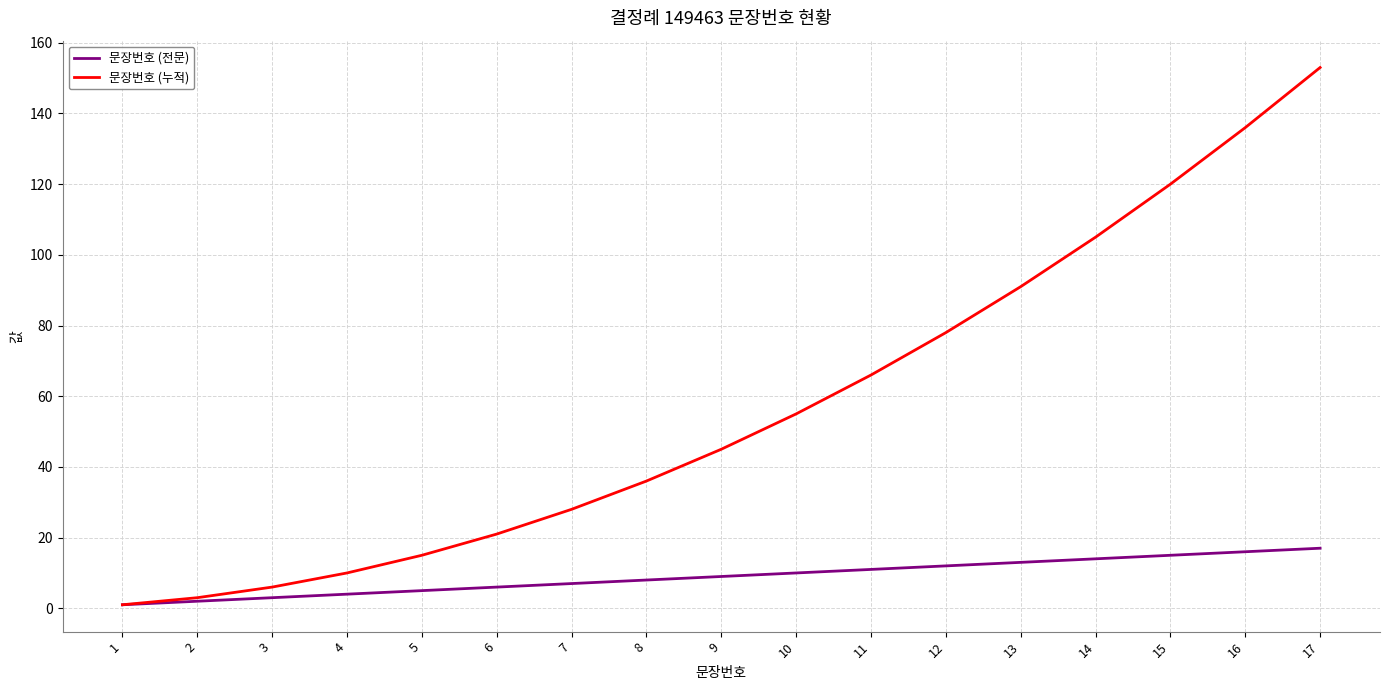

Reading left to right, extract all data points from this chart.

문장번호 (전문): 1	2	3	4	5	6	7	8	9	10	11	12	13	14	15	16	17
문장번호 (누적): 1	3	6	10	15	21	28	36	45	55	66	78	91	105	120	136	153